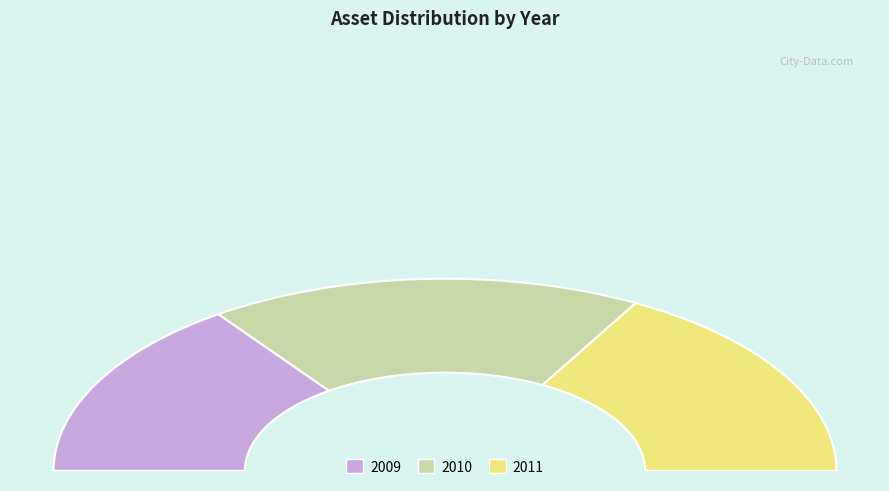

Is it true that 2011 is 46% of the pie?

False